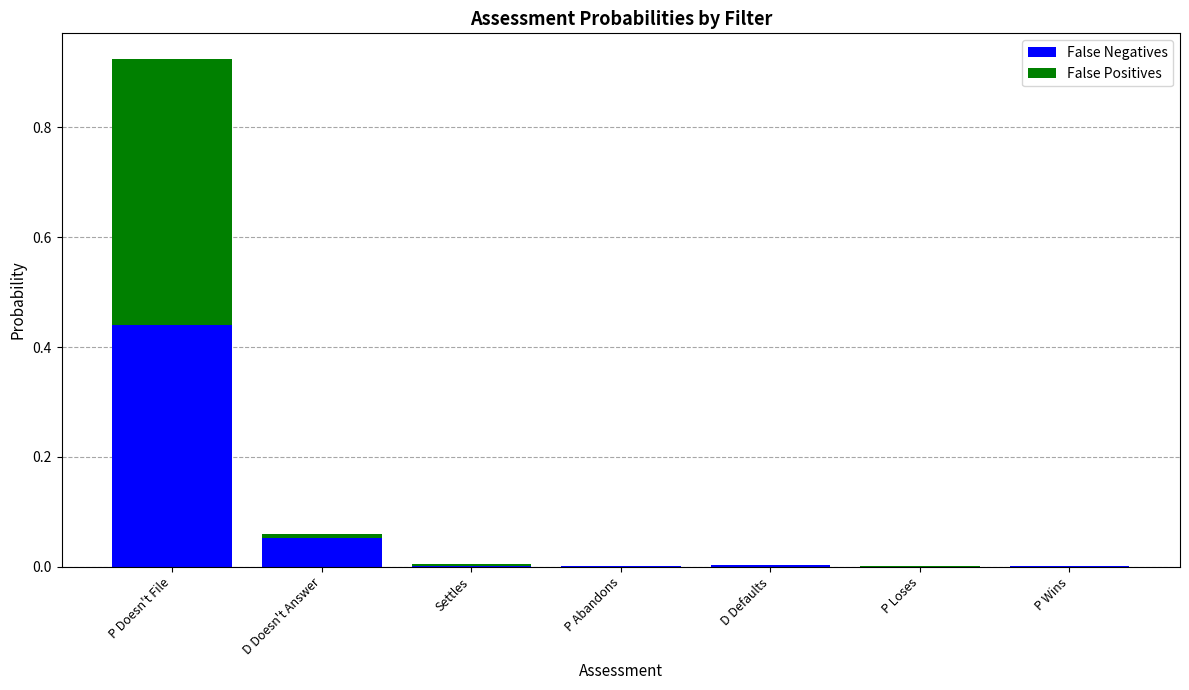

At which category is the sum across all series the highest?

P Doesn't File